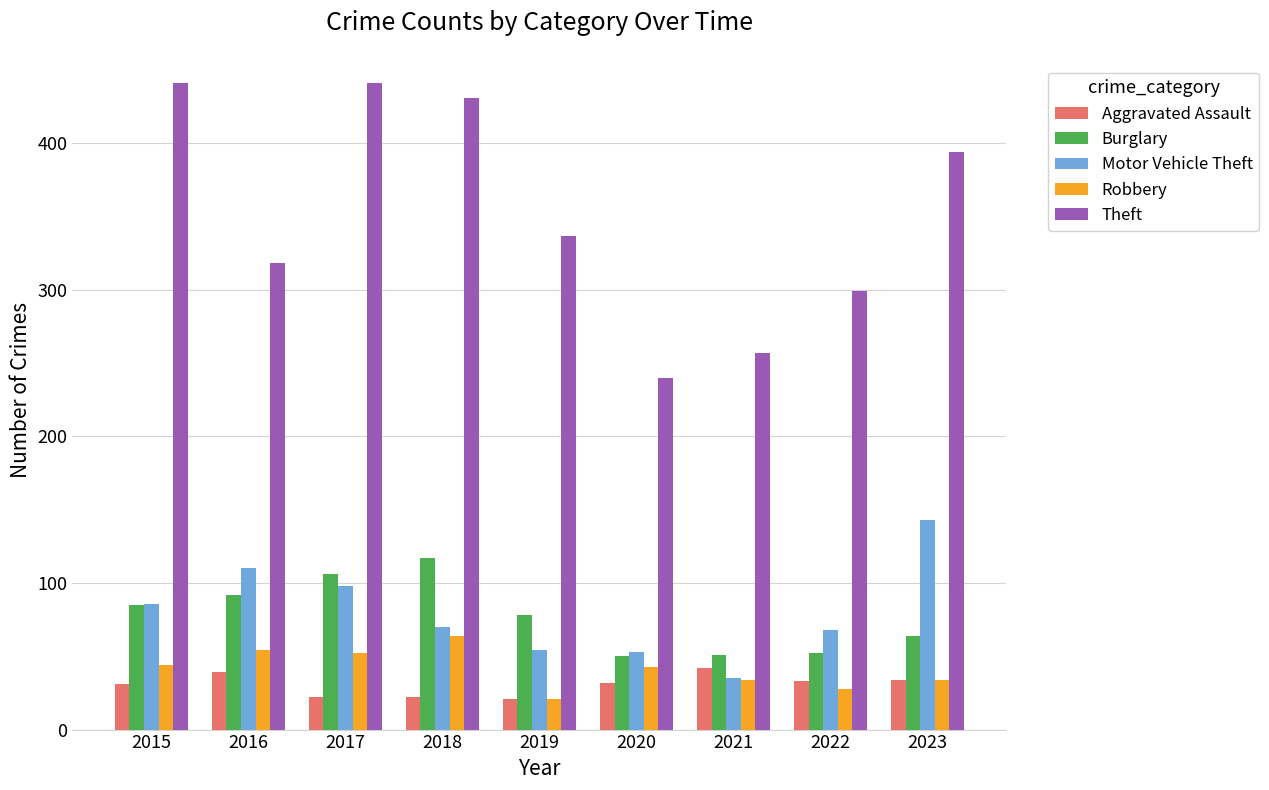

Where does the Theft series first go above 337?

2015